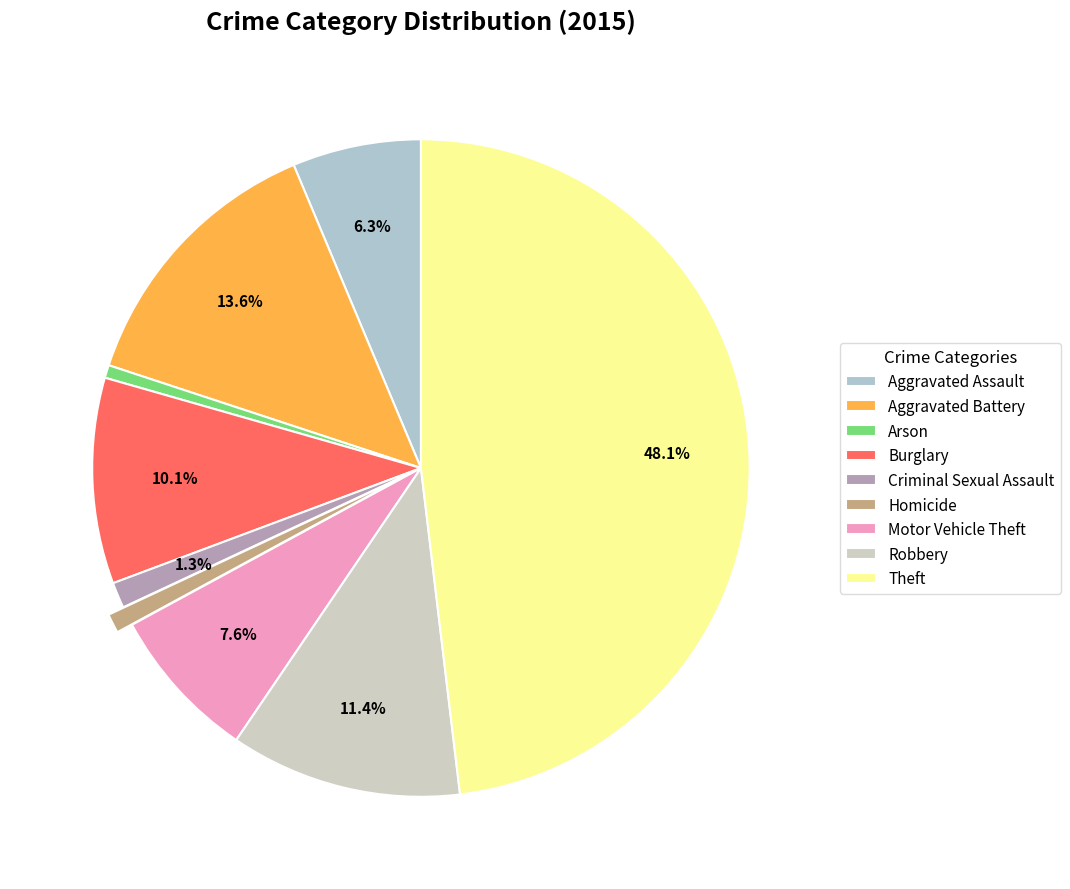

Count the number of slices in the pie.

9